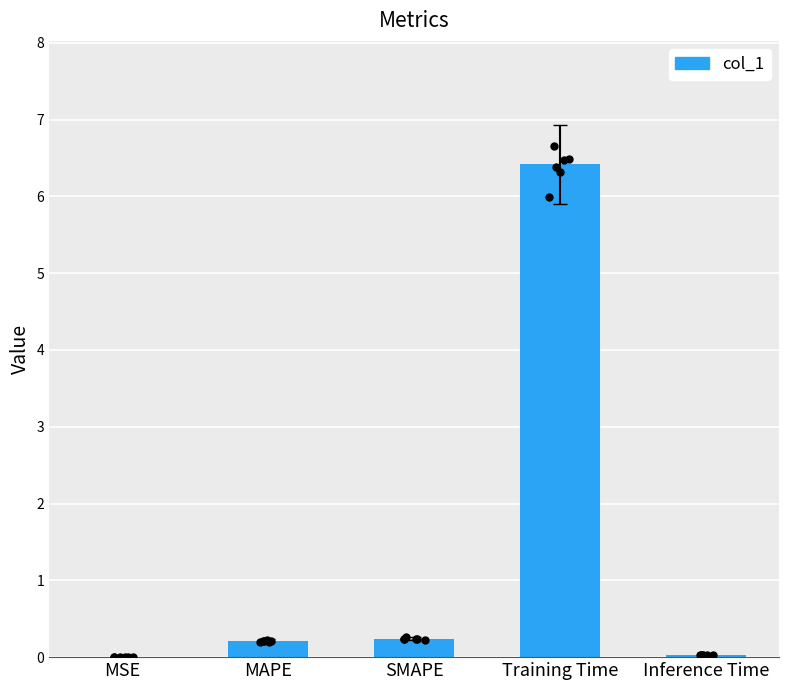

Which has a higher value, Inference Time or Training Time?

Training Time